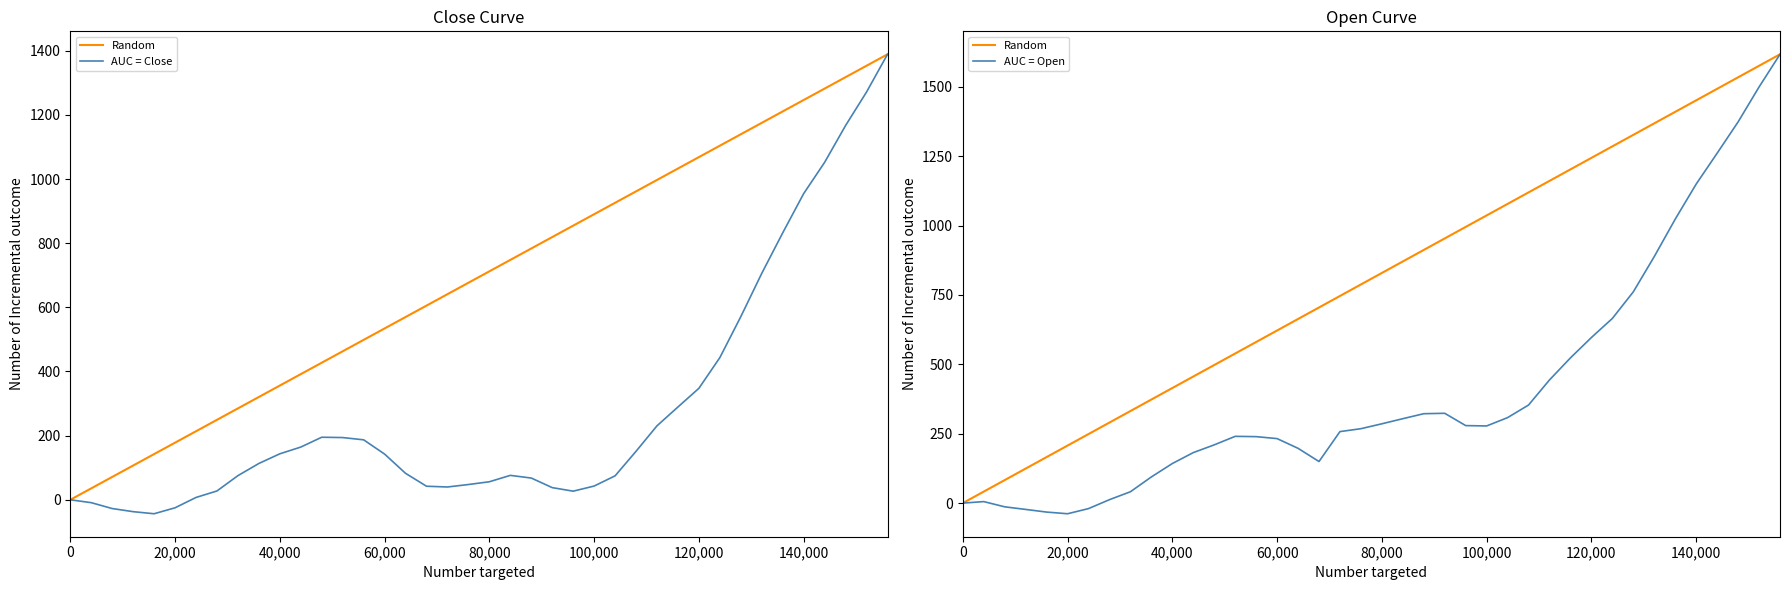

True or false: AUC = Close and Random intersect in this chart.

False